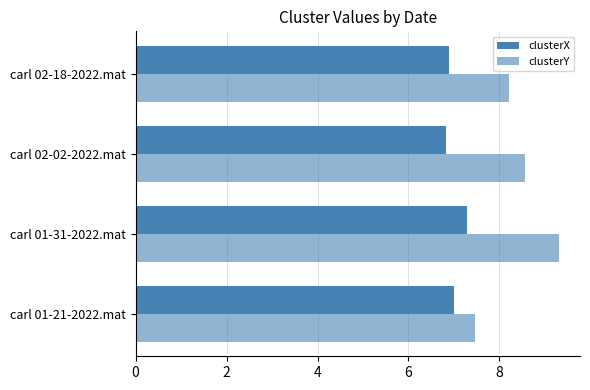

What is the value of the clusterY bar at the 3rd from the left?

8.6